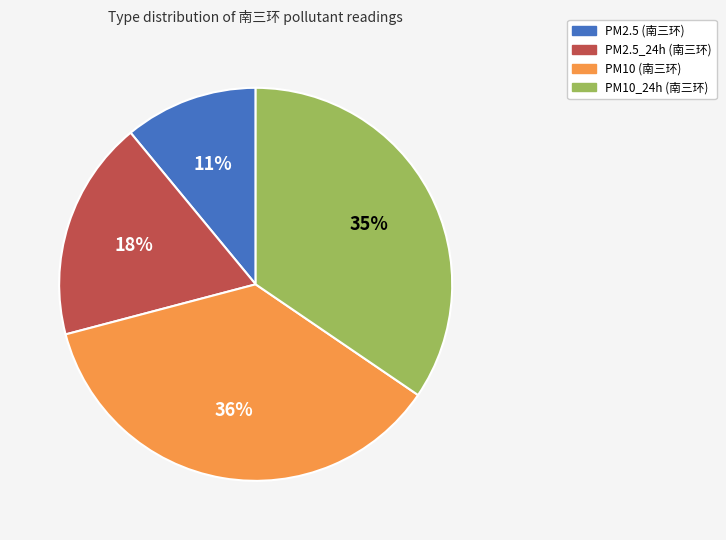

To the nearest percent, what is the difference between the largest and smallest slice percentages?

25%